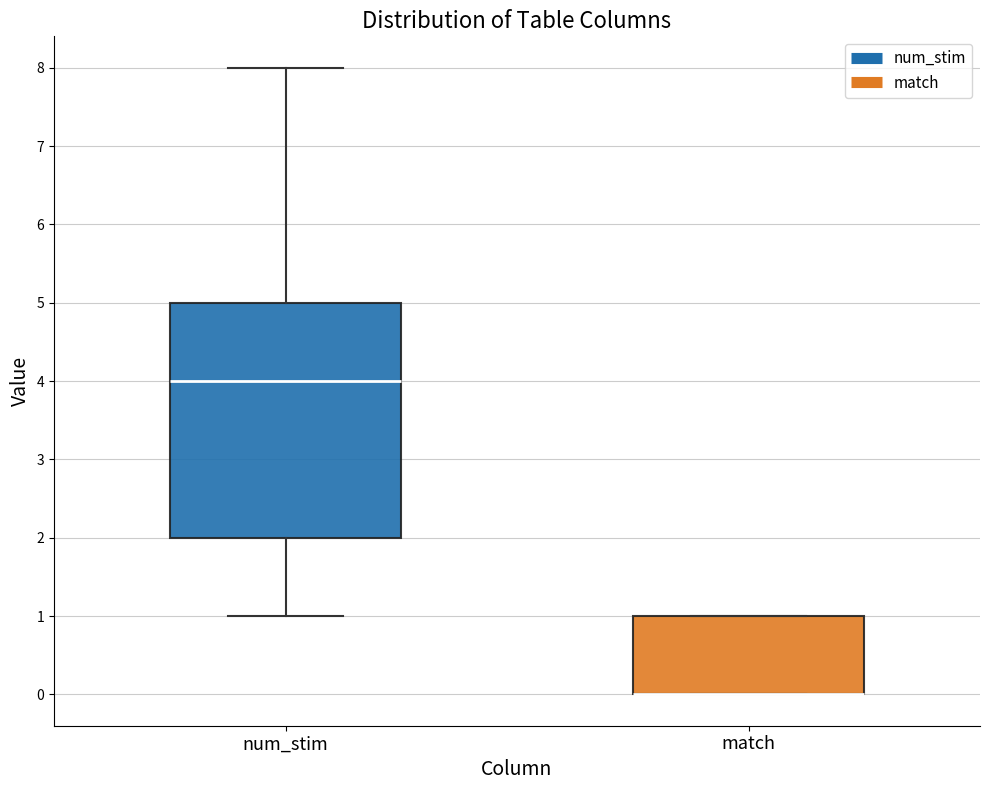

Comparing the boxes themselves (not the whiskers), which one is the tallest?

num_stim